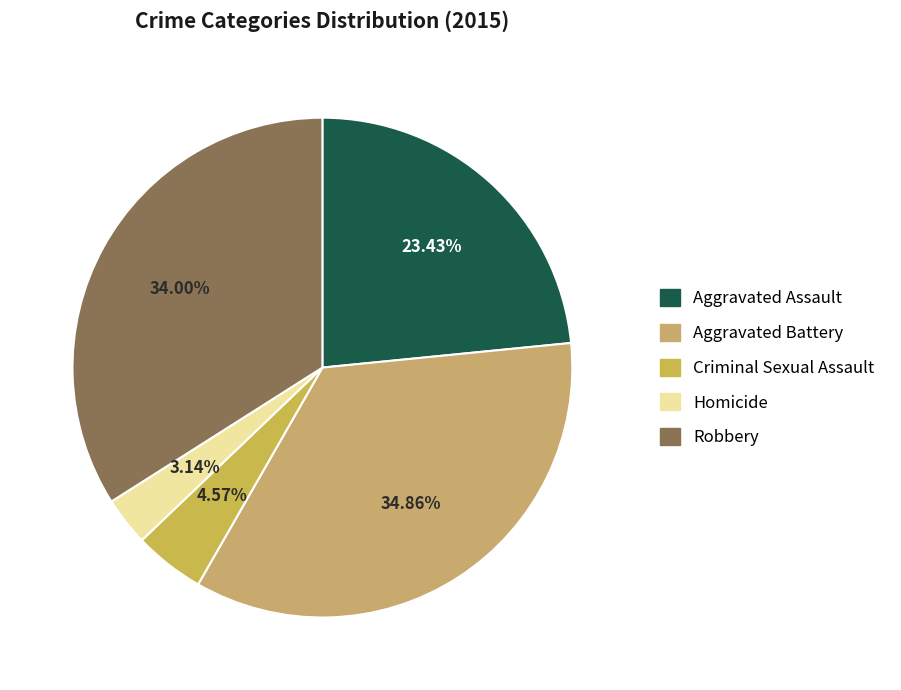

What is the smallest slice in the pie chart?

Homicide